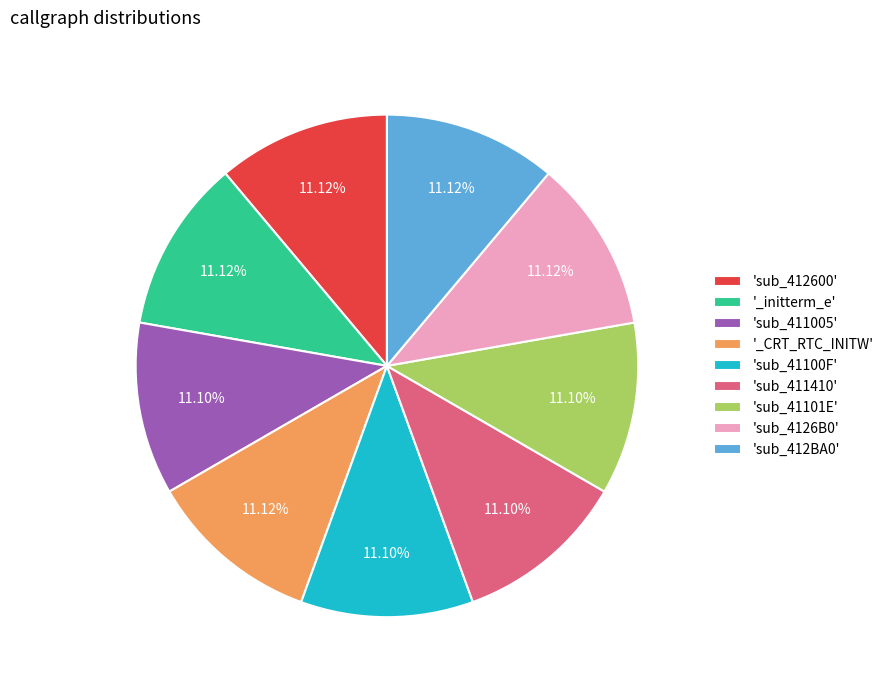

Do 'sub_411005' and 'sub_4126B0' together represent more than half of the pie?

No